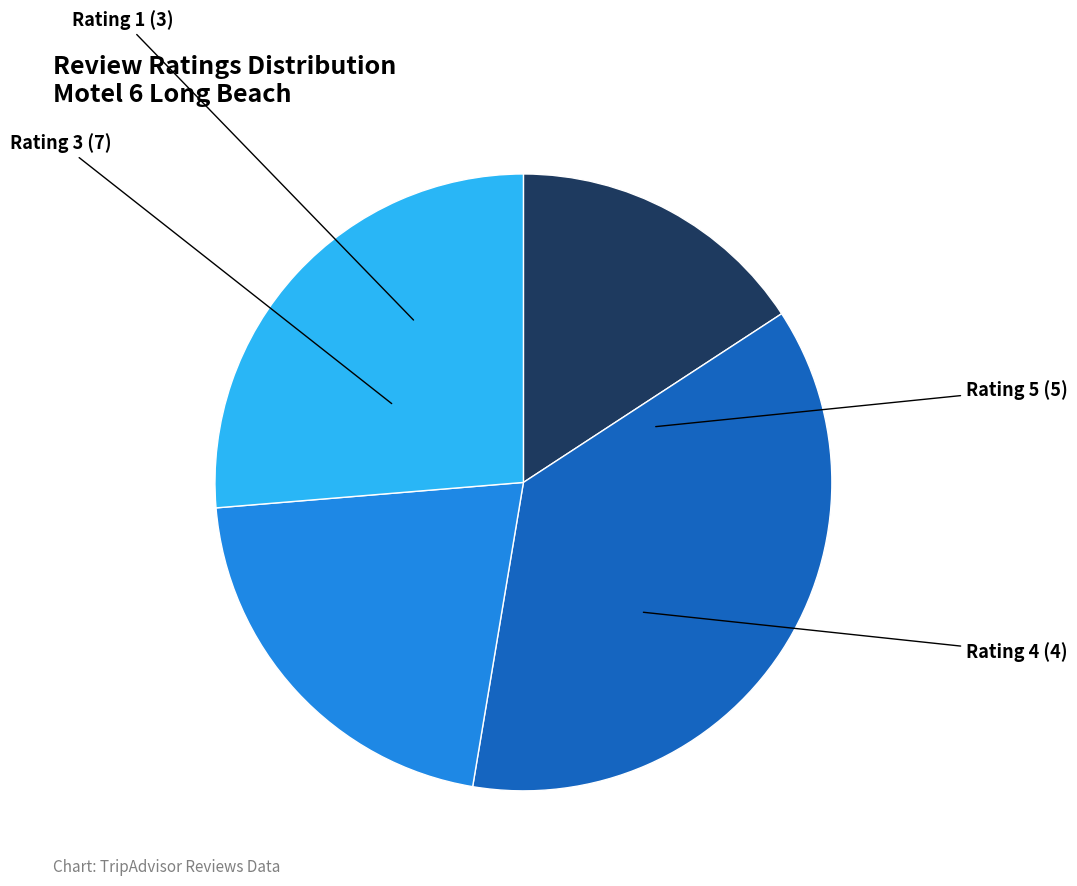

Is there a majority slice in this chart?

No